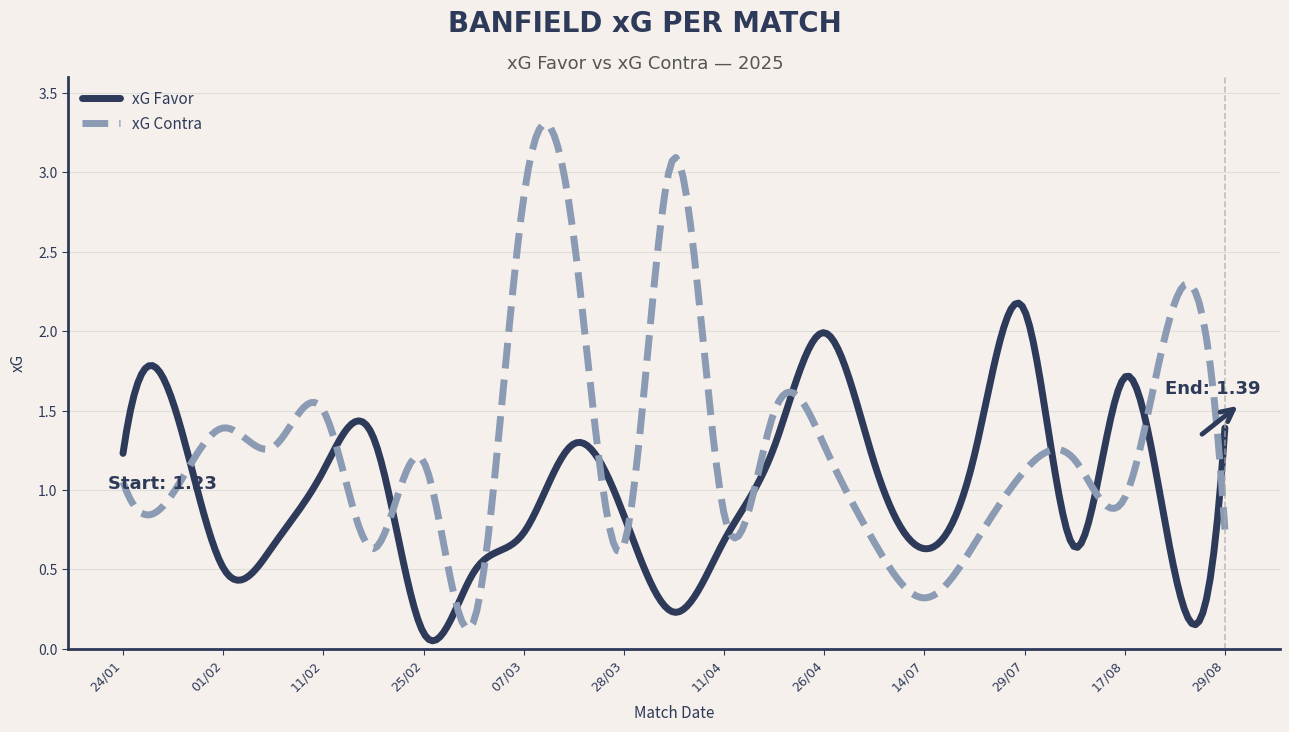

Rank the series by their average value, from lowest to highest.

xG Favor, xG Contra